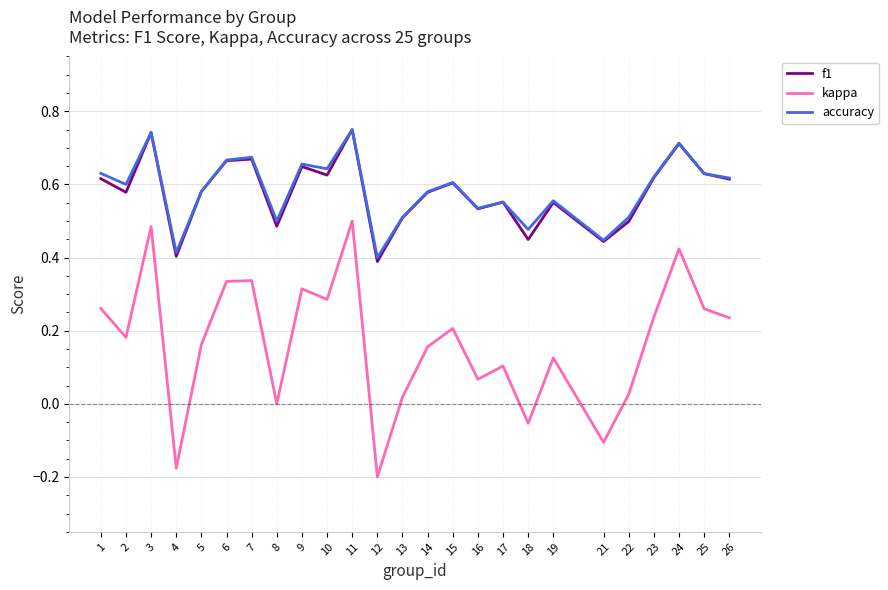

Which series has the largest range (max minus min)?

kappa